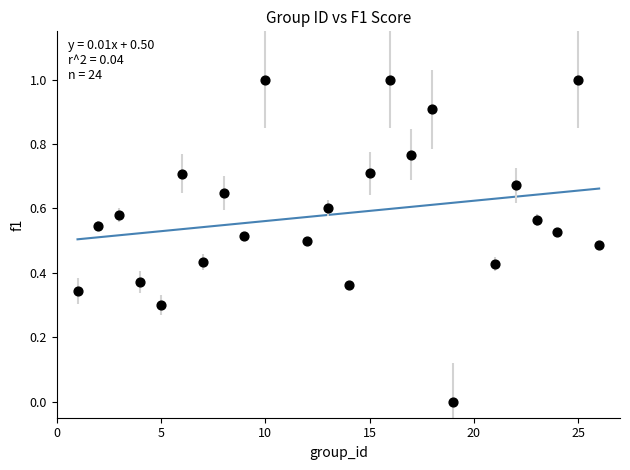

What is the range of Y values (max minus min)?

1.0